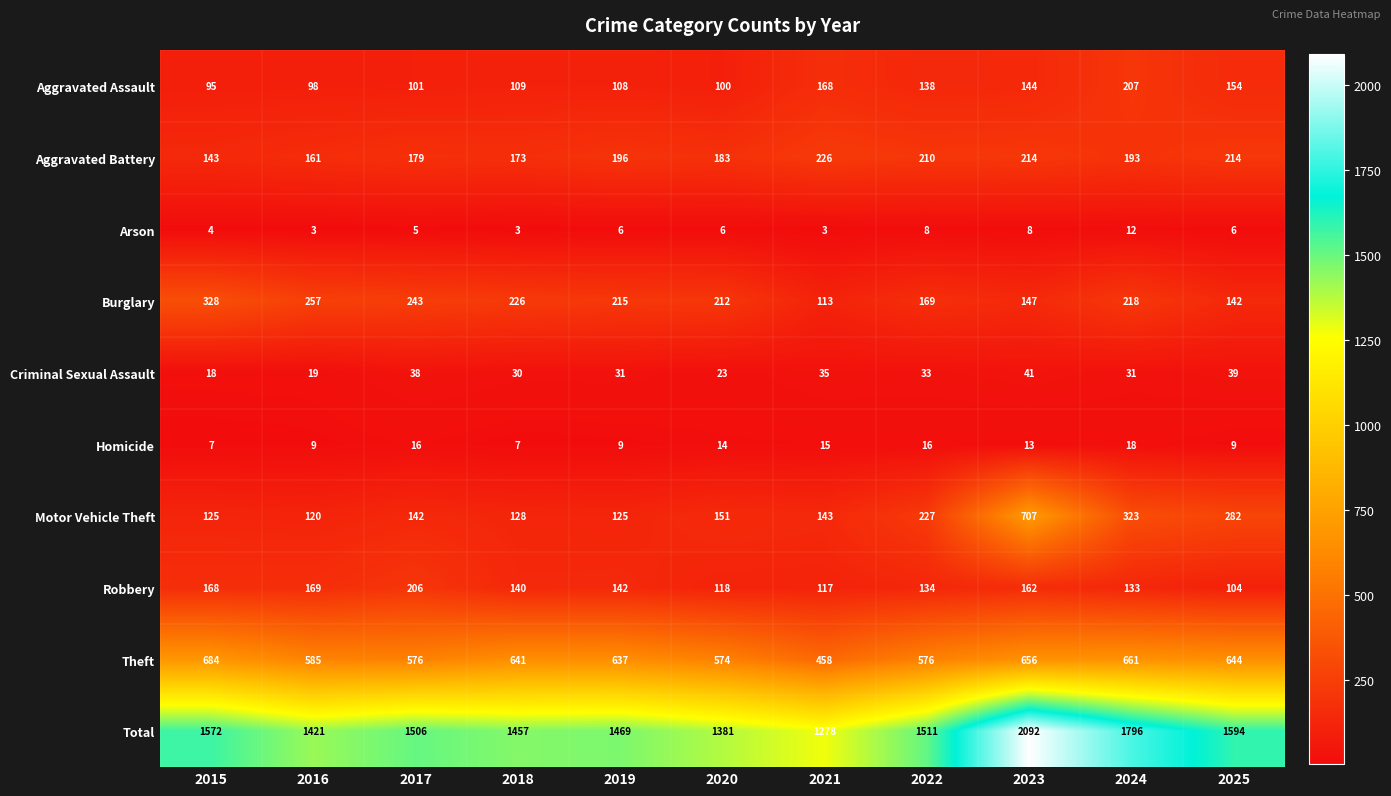

Which series changed the most between 2015 and 2021?

Total